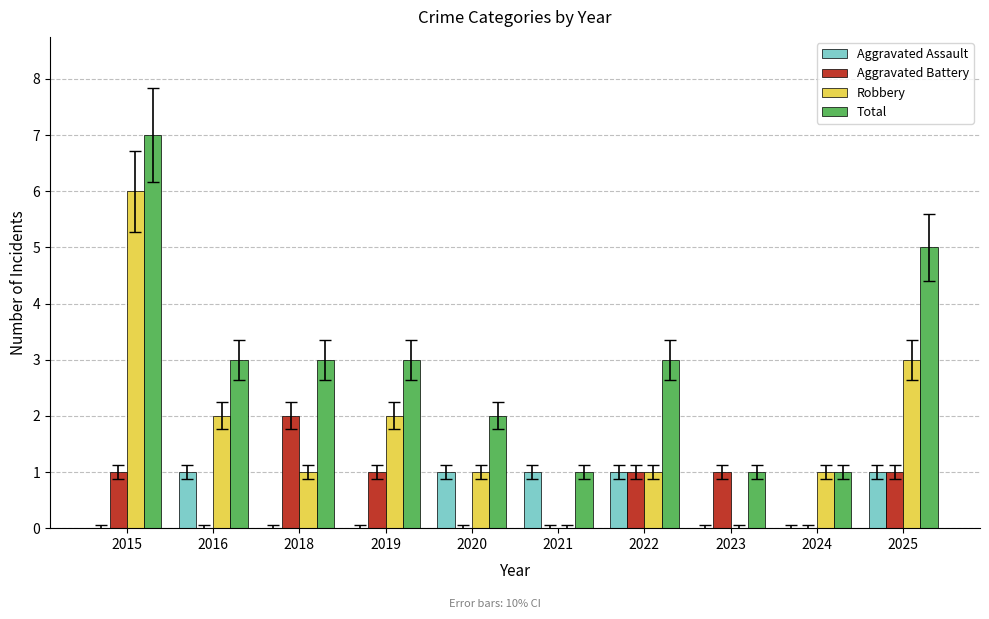

Does the chart contain stacked bars?

No